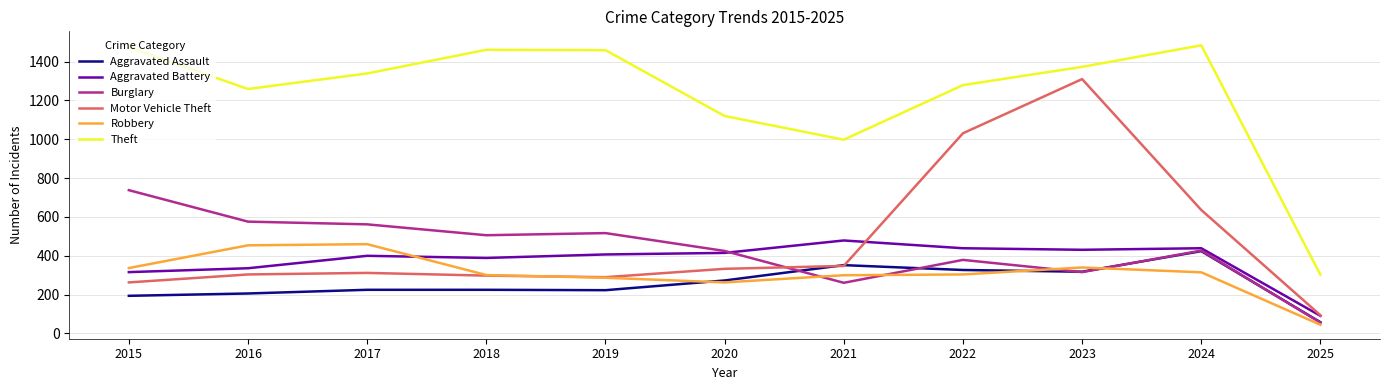

Which series has the largest total across all categories?

Theft